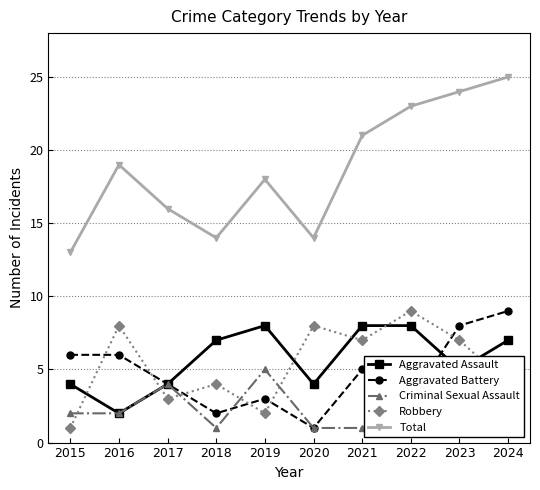

At how many categories does at least one series exceed 17?

6